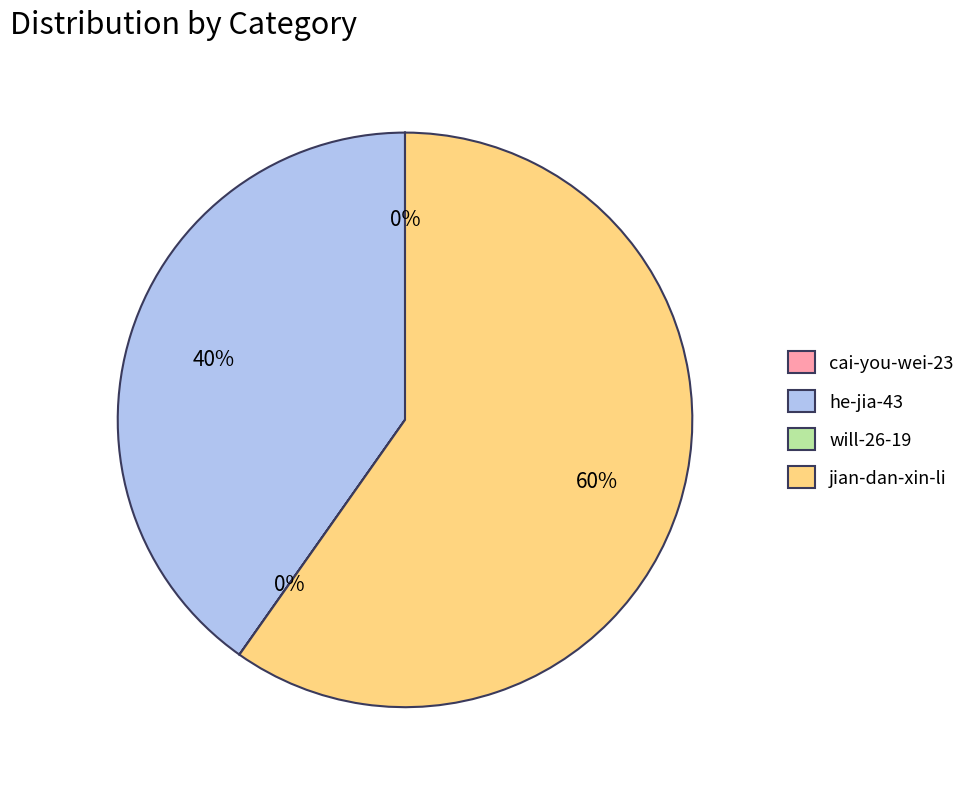

To the nearest percent, what is the difference between the largest and smallest slice percentages?

60%